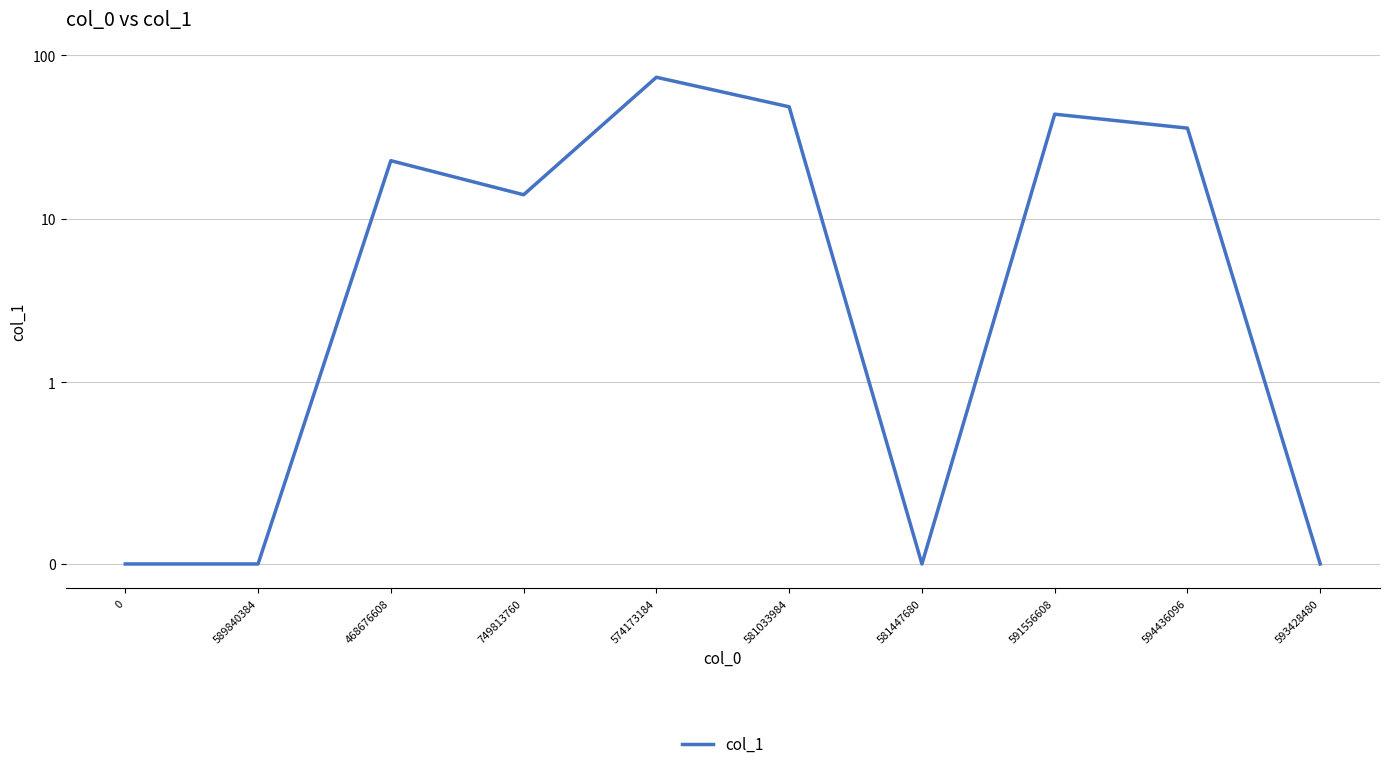

How many points are lower than both their immediate neighbors (excluding endpoints)?

2